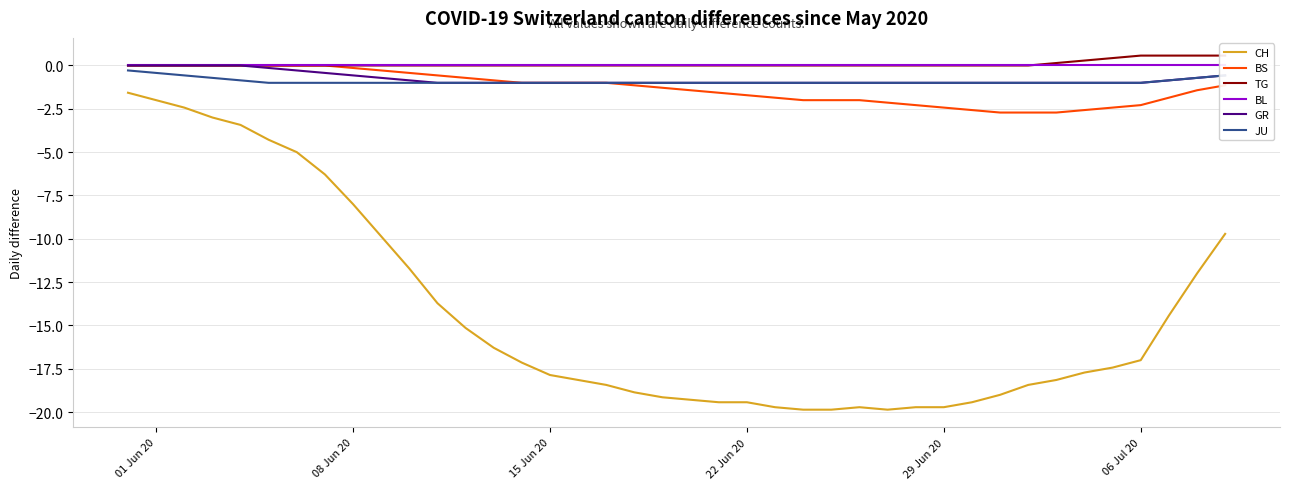

True or false: BS and CH intersect in this chart.

False